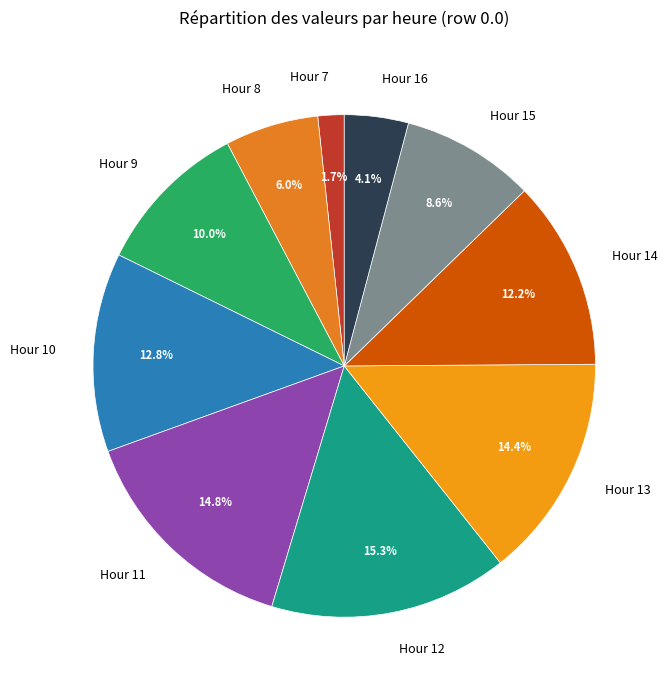

Count the number of slices in the pie.

10